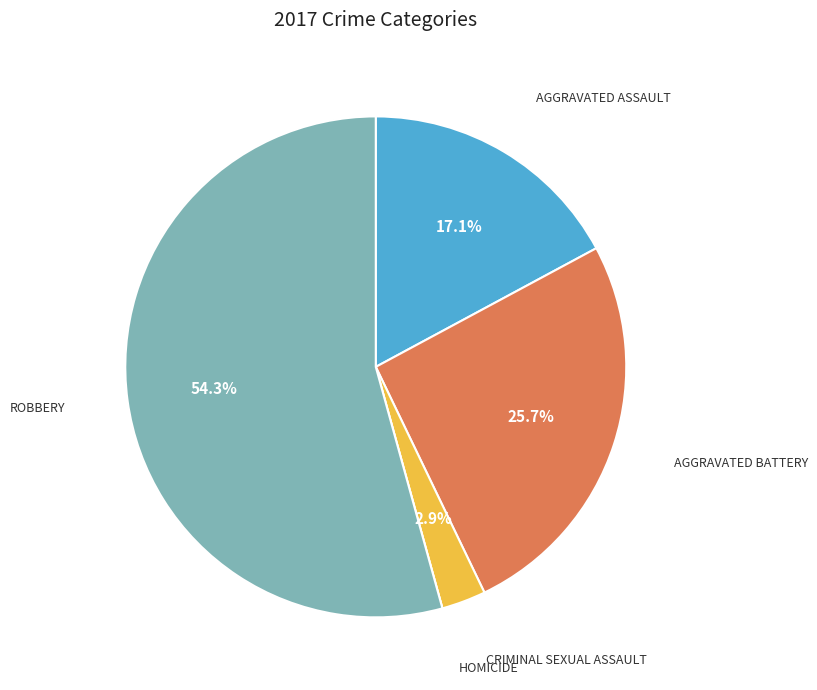

Is there a majority slice in this chart?

Yes